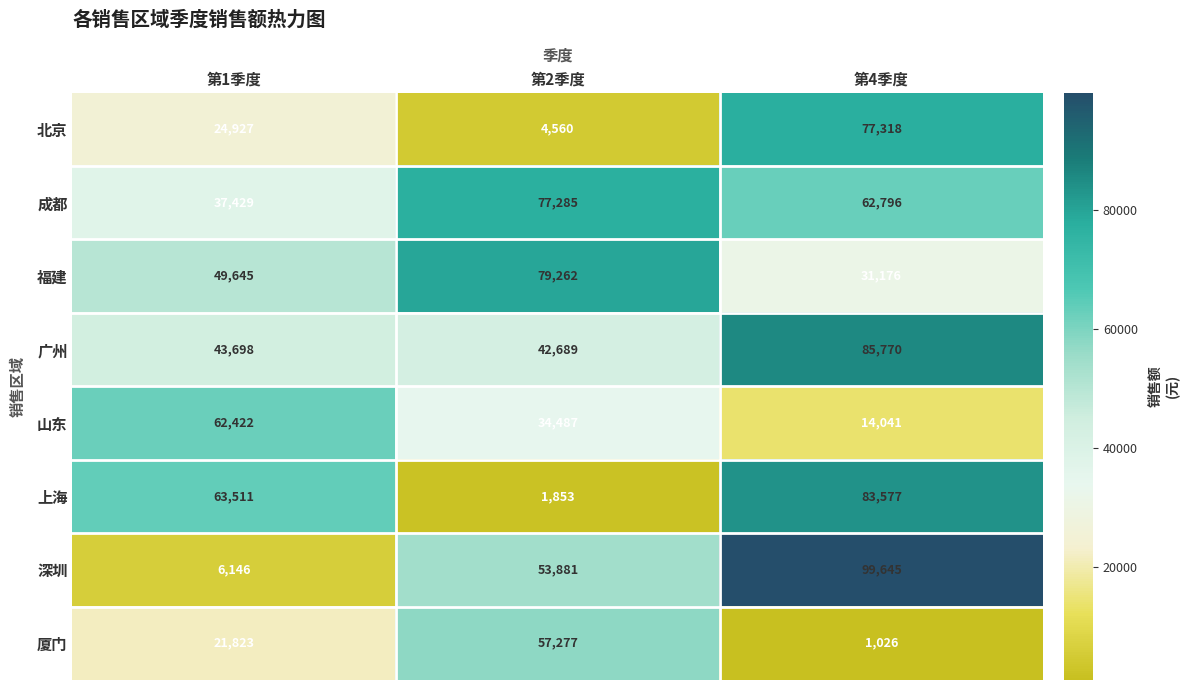

Count the 北京 values in the range 4560 to 77318.

3